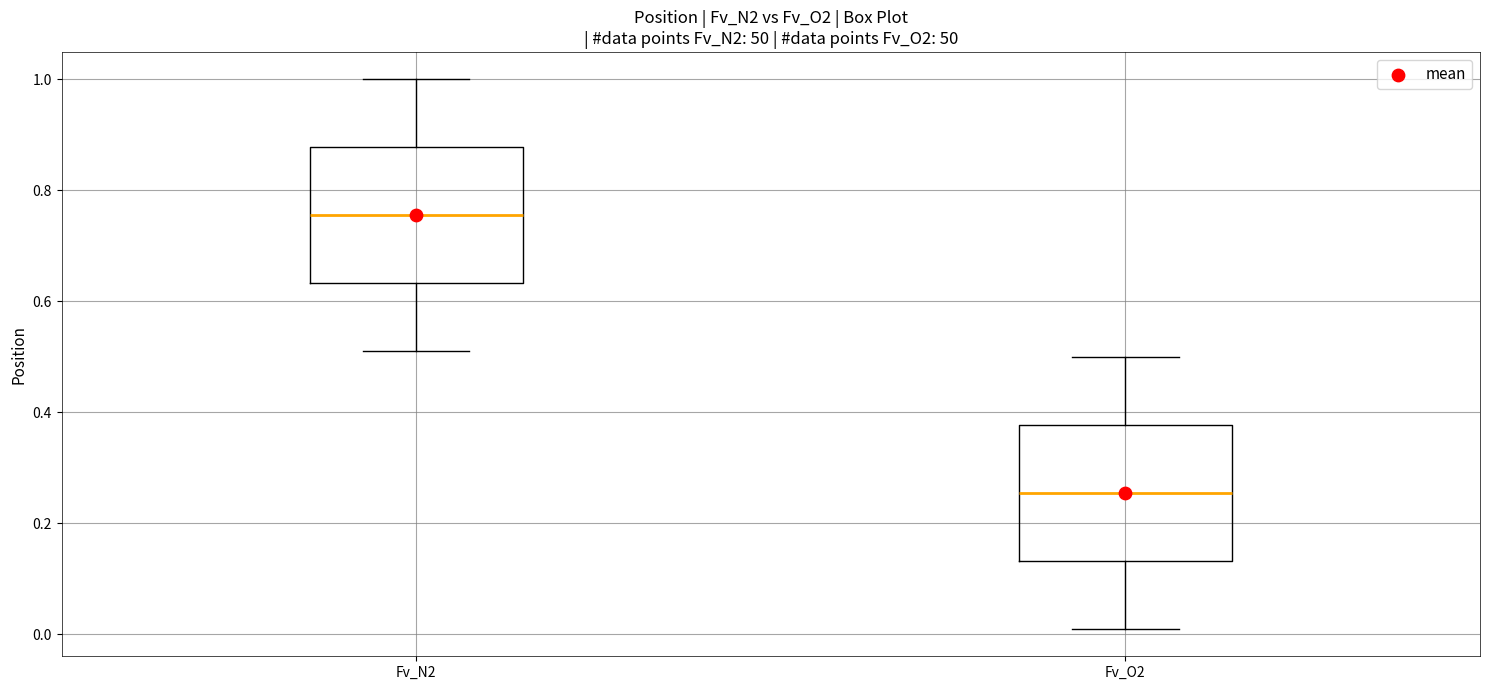

Reading left to right, read every box against the y-axis: the position of its median line, the range the box covers, and the ends of its whiskers. The values are not printed on the chart, so give them approximately, as read against the axis.

Fv_N2: median 0.76, box 0.64 to 0.88, whiskers 0.52 to 1.00
Fv_O2: median 0.26, box 0.14 to 0.38, whiskers 0.02 to 0.50